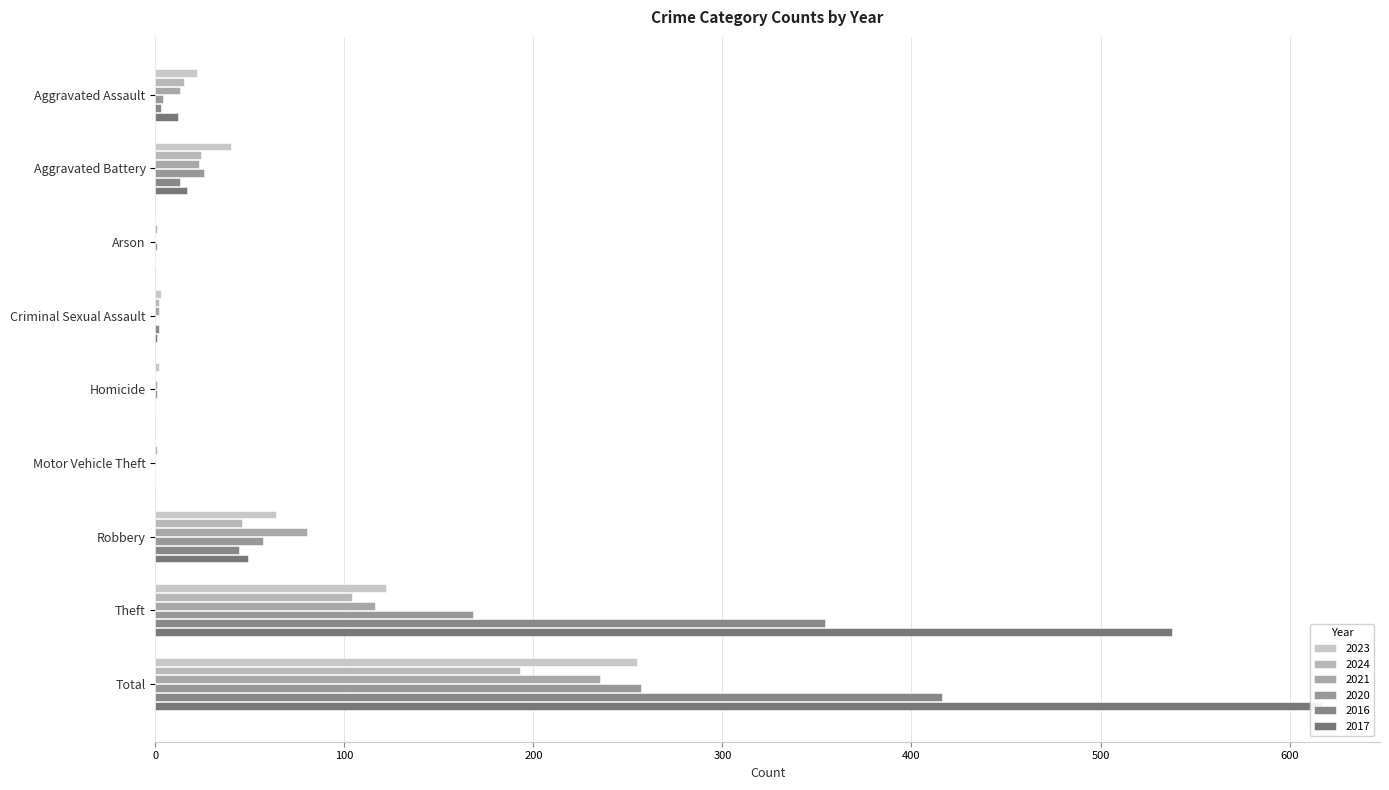

The value of 2017 at Theft is 958. True or false?

False